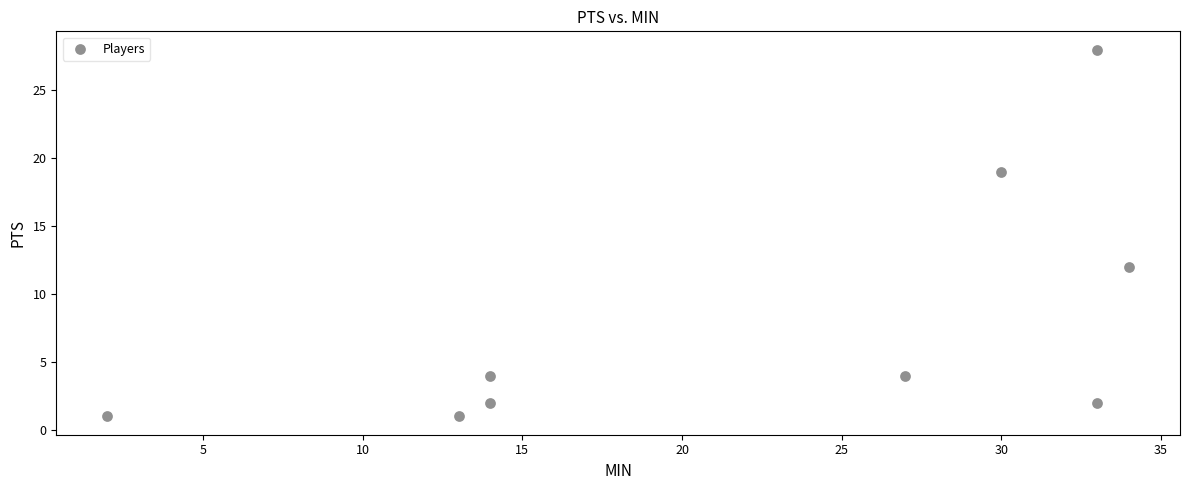

What Y value in the scatter plot is closest to 14?

12